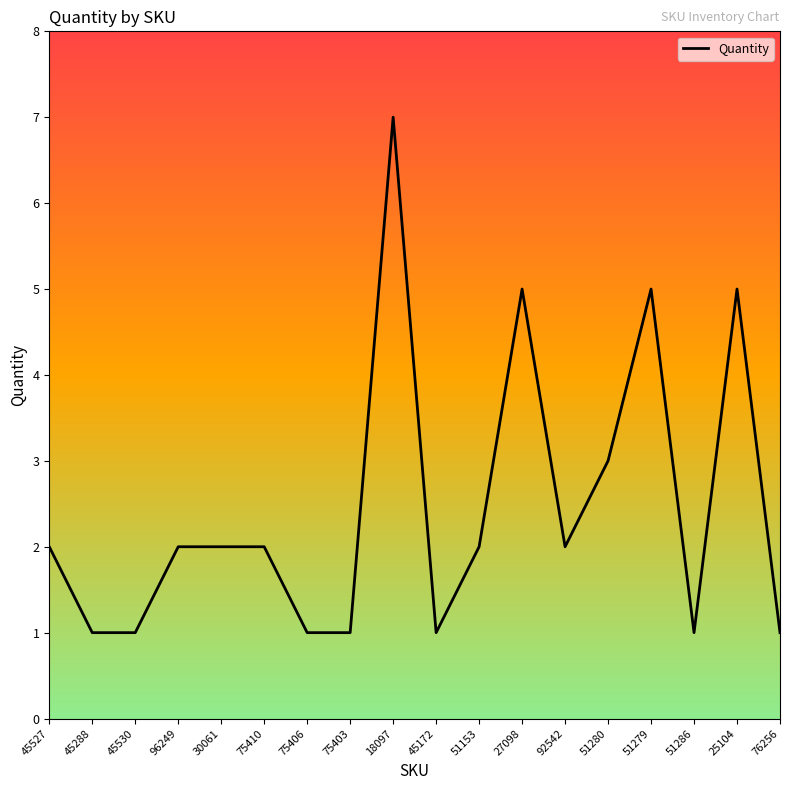

What position from the right is 76256?

1